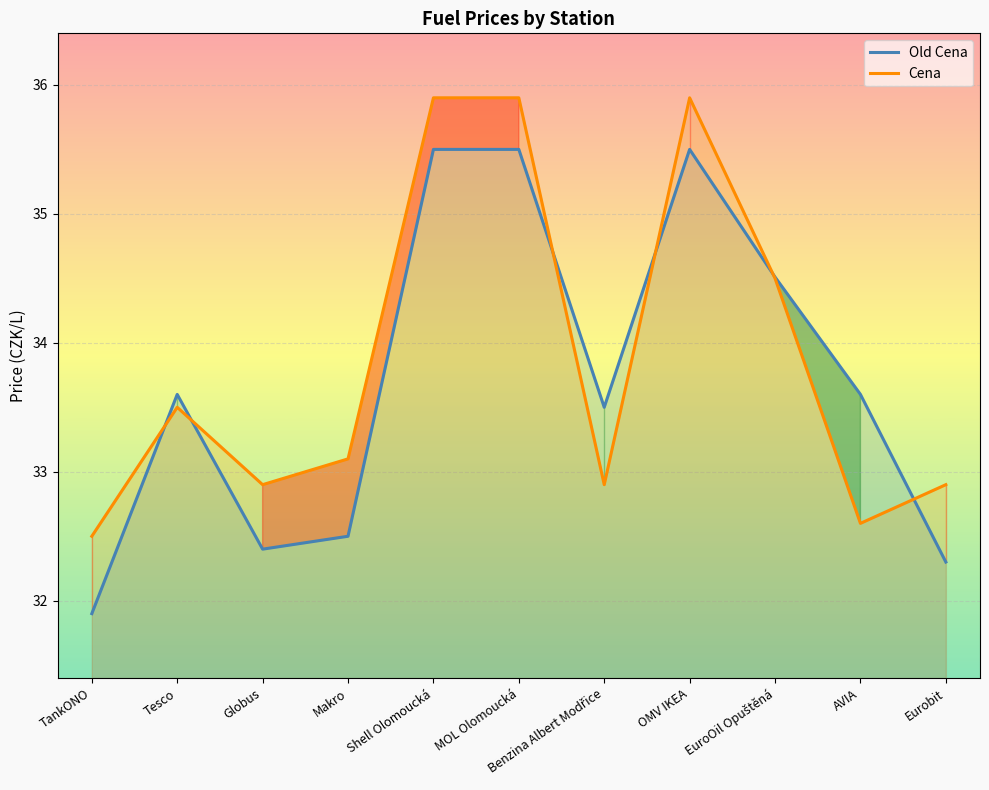

What is the greatest value displayed?

35.9